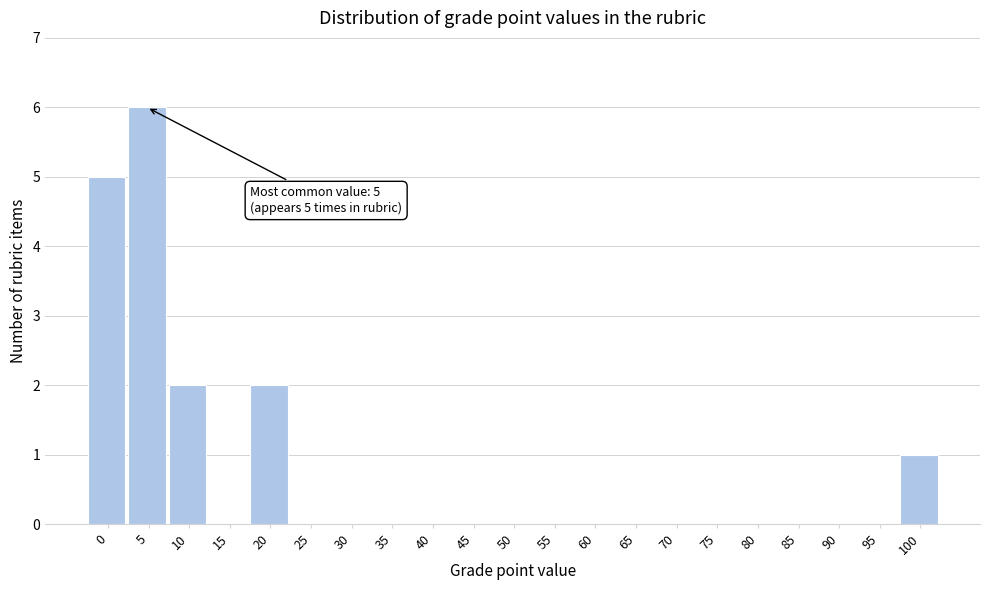

Reading left to right, transcribe all the data shown in this chart.

0=5	5=6	10=2	15=0	20=2	25=0	30=0	35=0	40=0	45=0	50=0	55=0	60=0	65=0	70=0	75=0	80=0	85=0	90=0	95=0	100=1